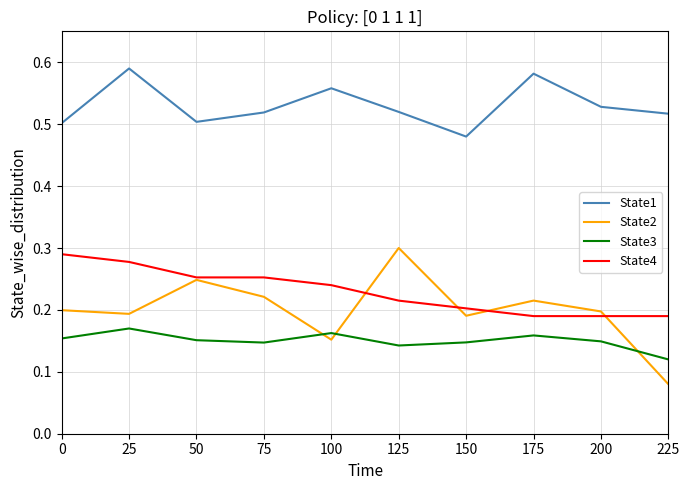

How many lines are shown in the chart?

4